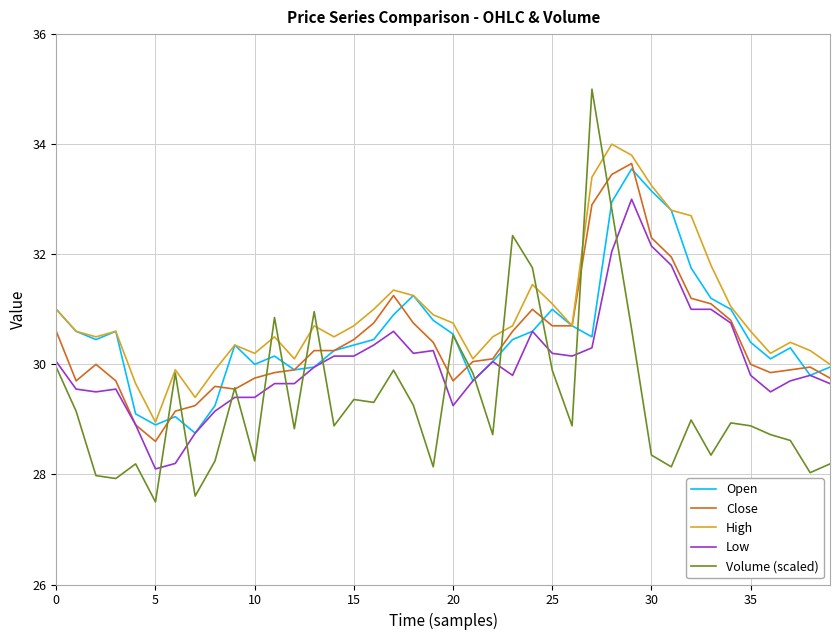

Count the number of data series in this chart.

5